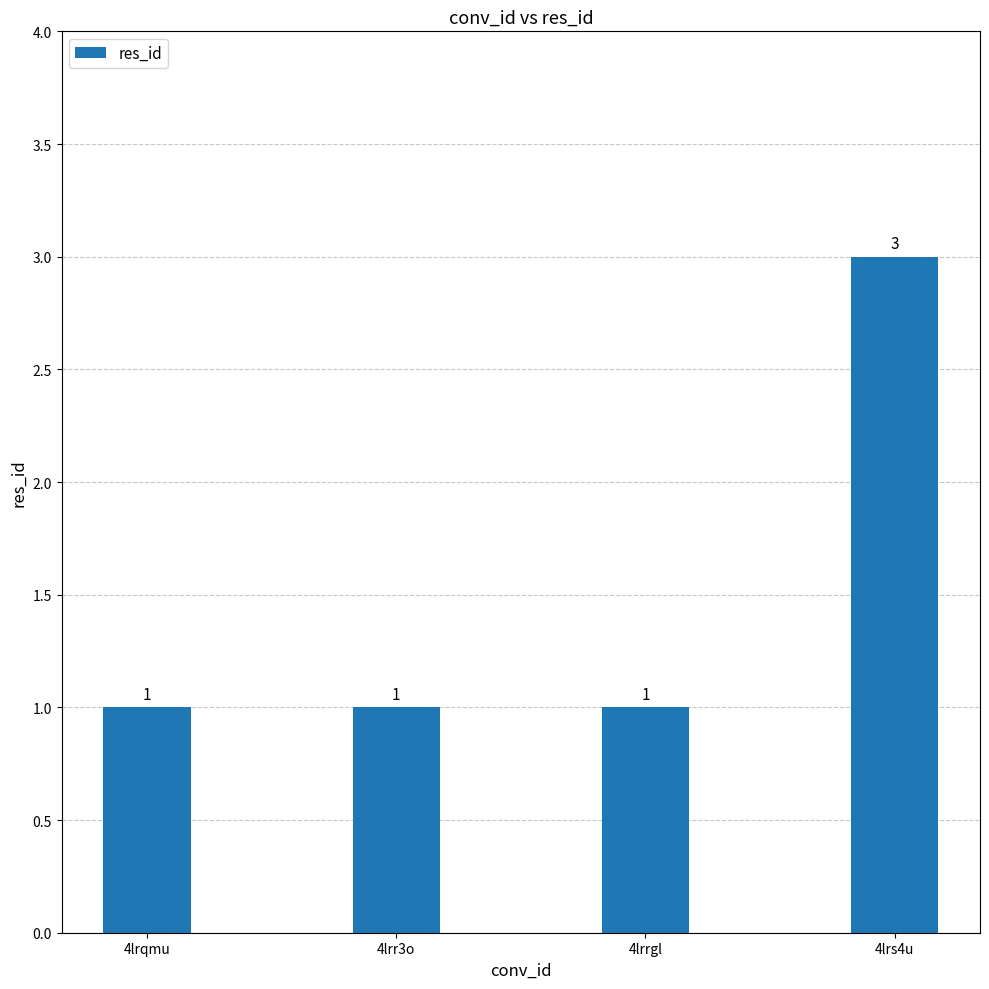

What is the sum of all values?

6